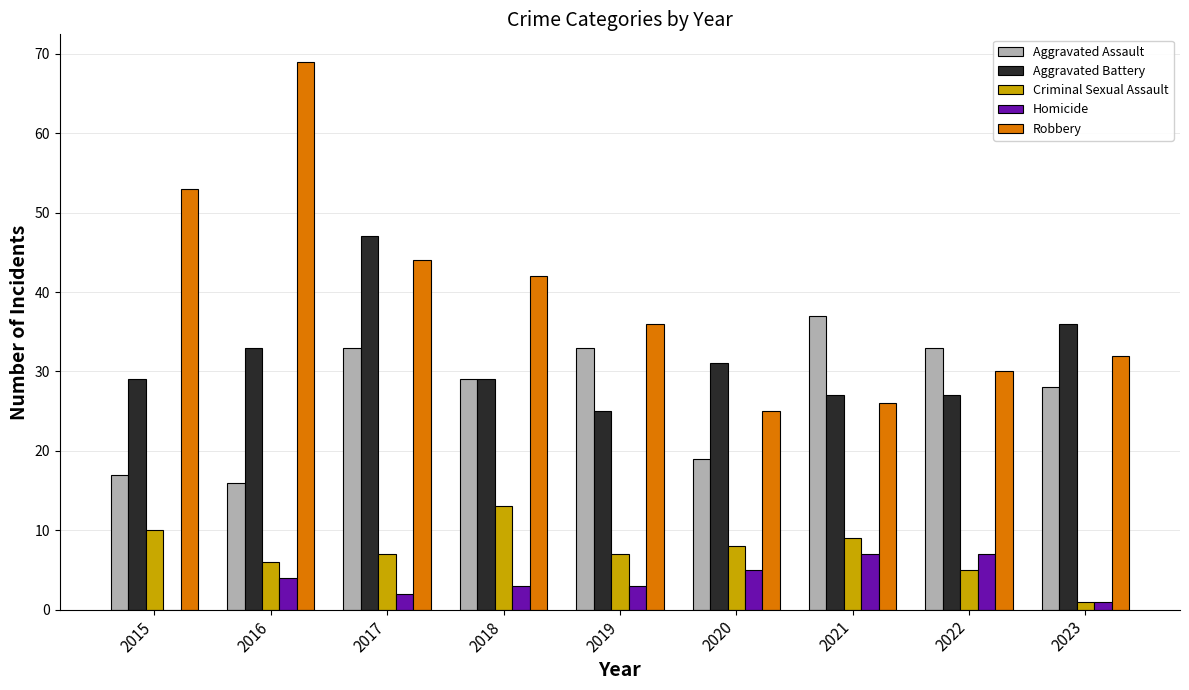

What value does the Aggravated Assault series have at 2015?

17